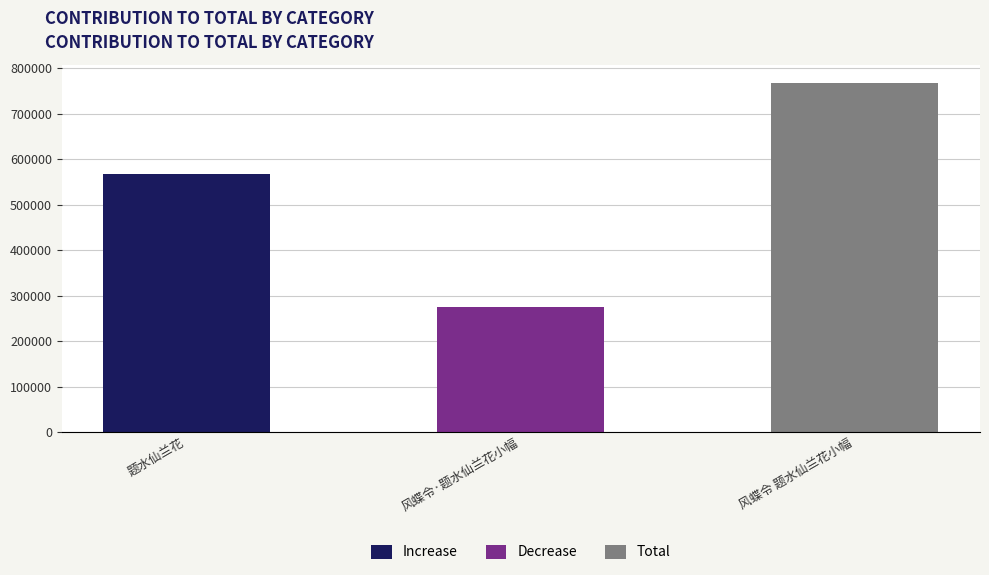

Is it true that the value at 风蝶令·题水仙兰花小幅 is 154459?

False